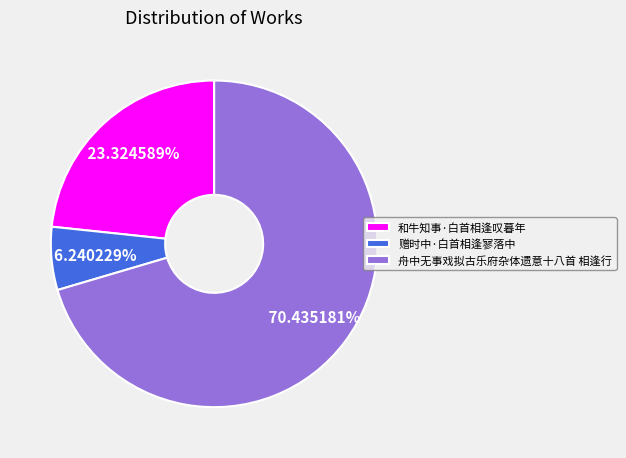

What percentage is the 赠时中·白首相逢寥落中 slice, to the nearest percent?

6%